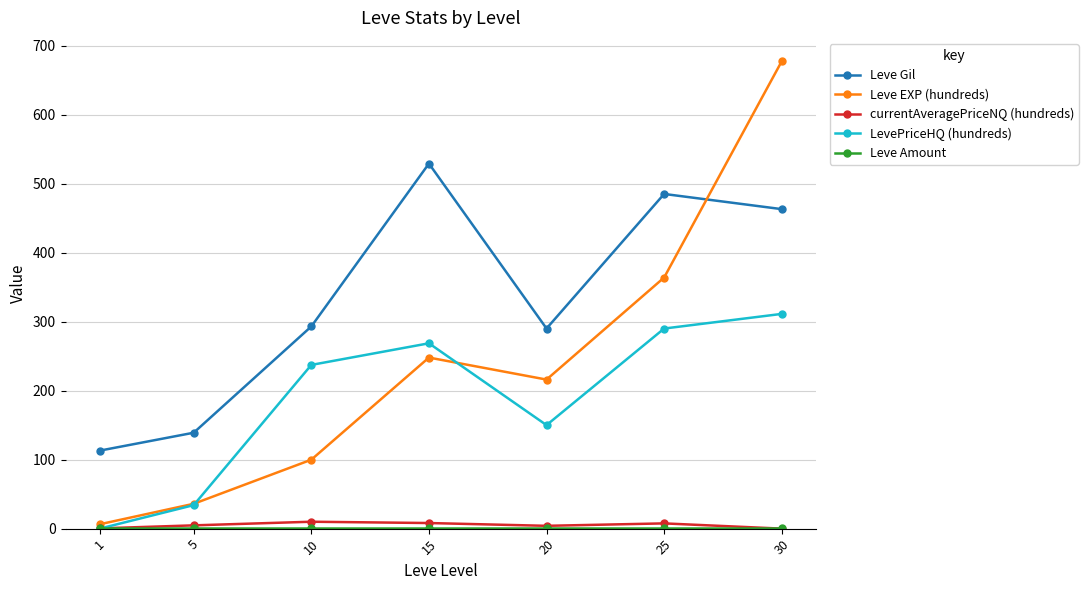

In currentAveragePriceNQ (hundreds), how many points are higher than both neighbors (excluding endpoints)?

2